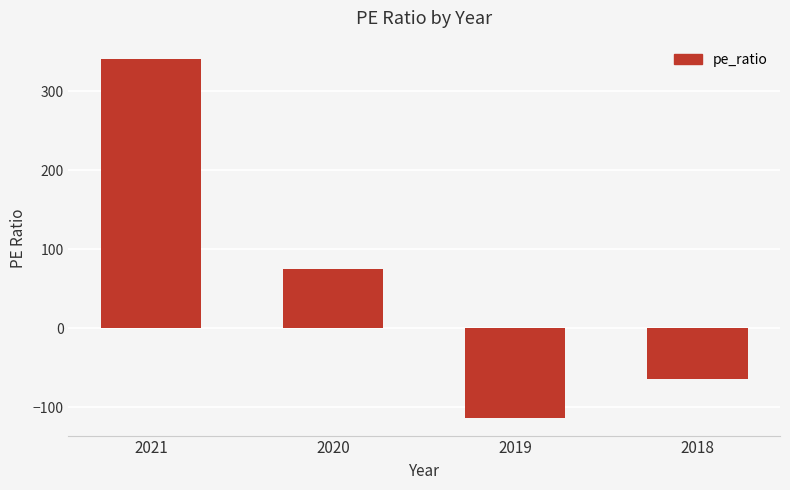

What is the smallest value displayed?

-113.0